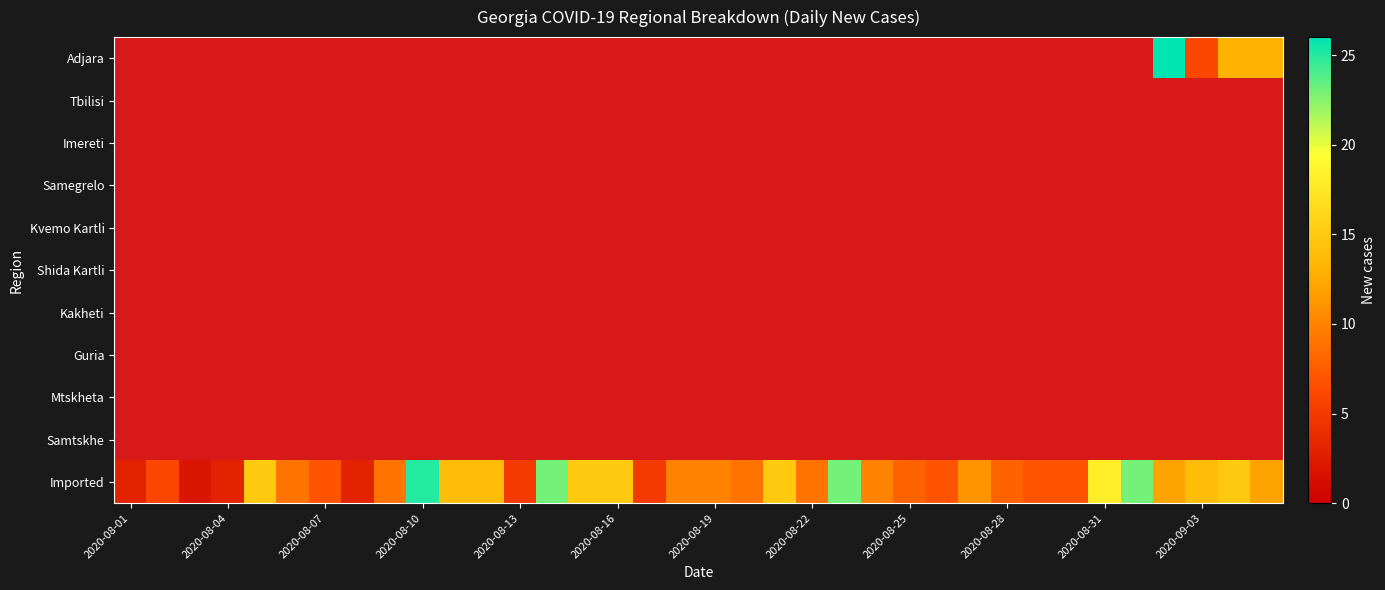

Count the number of categories in the chart.

36